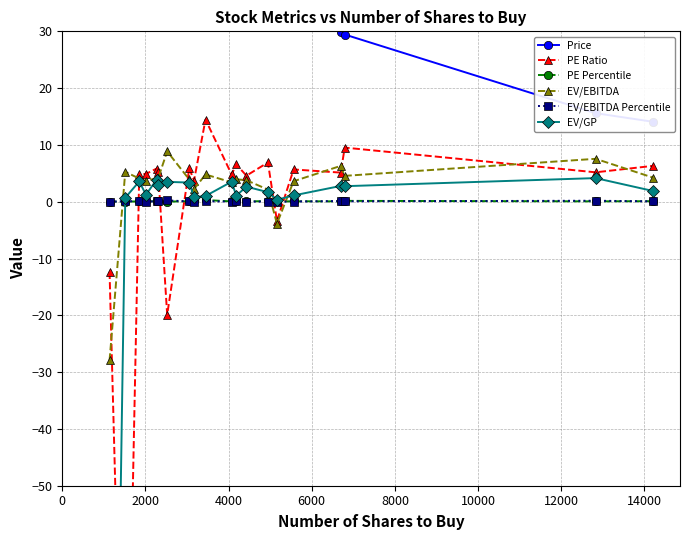

How many intersections are there between PE Percentile and EV/EBITDA?

3